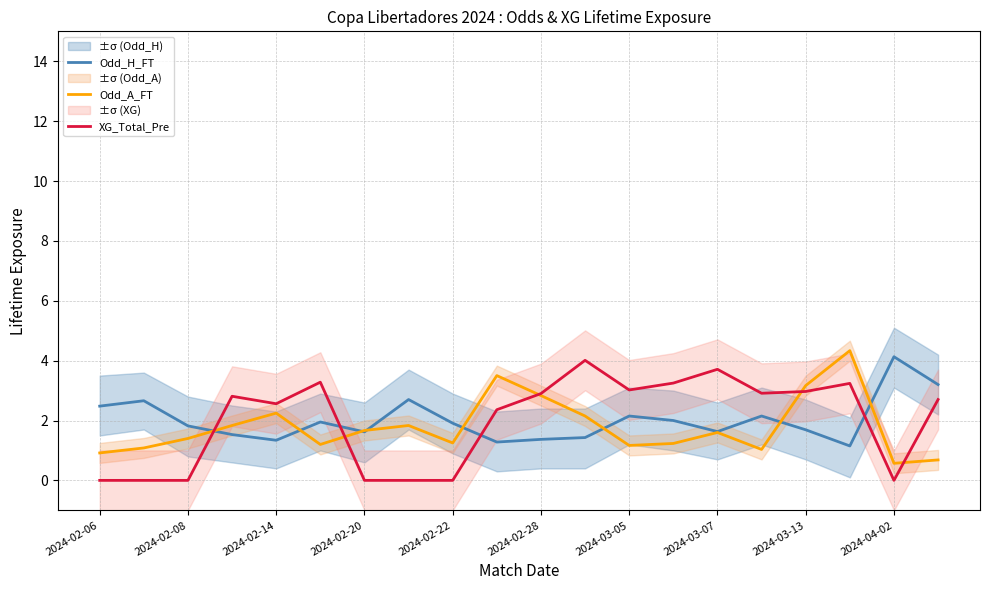

What position from the right is 2024-02-06?

20